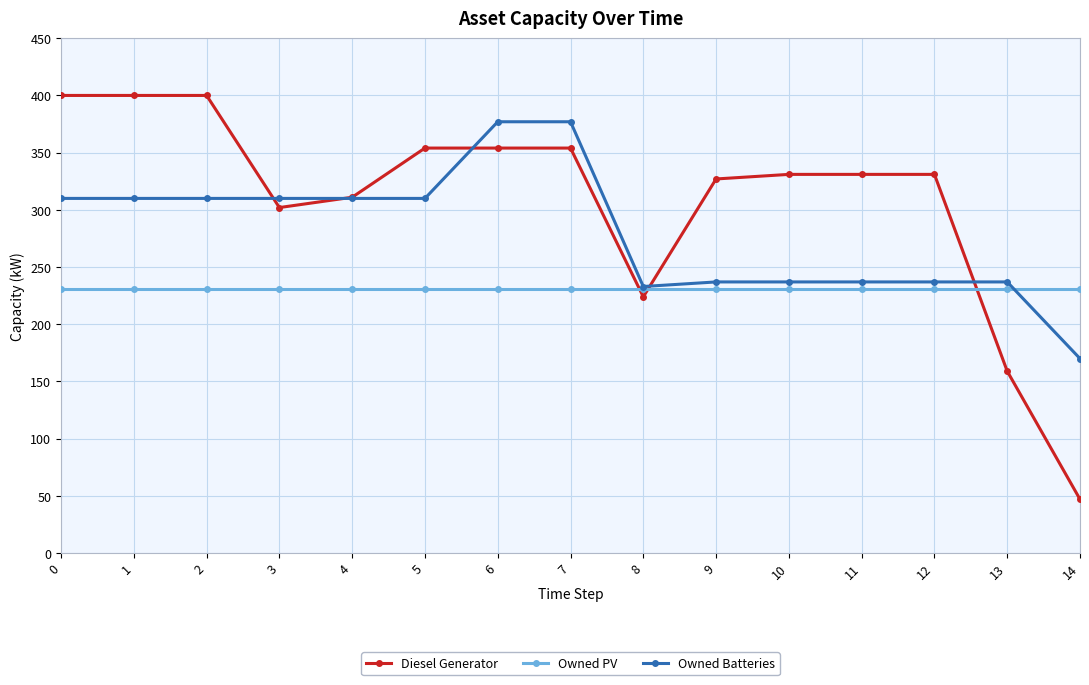

Does the chart display data point markers on the line(s)?

Yes